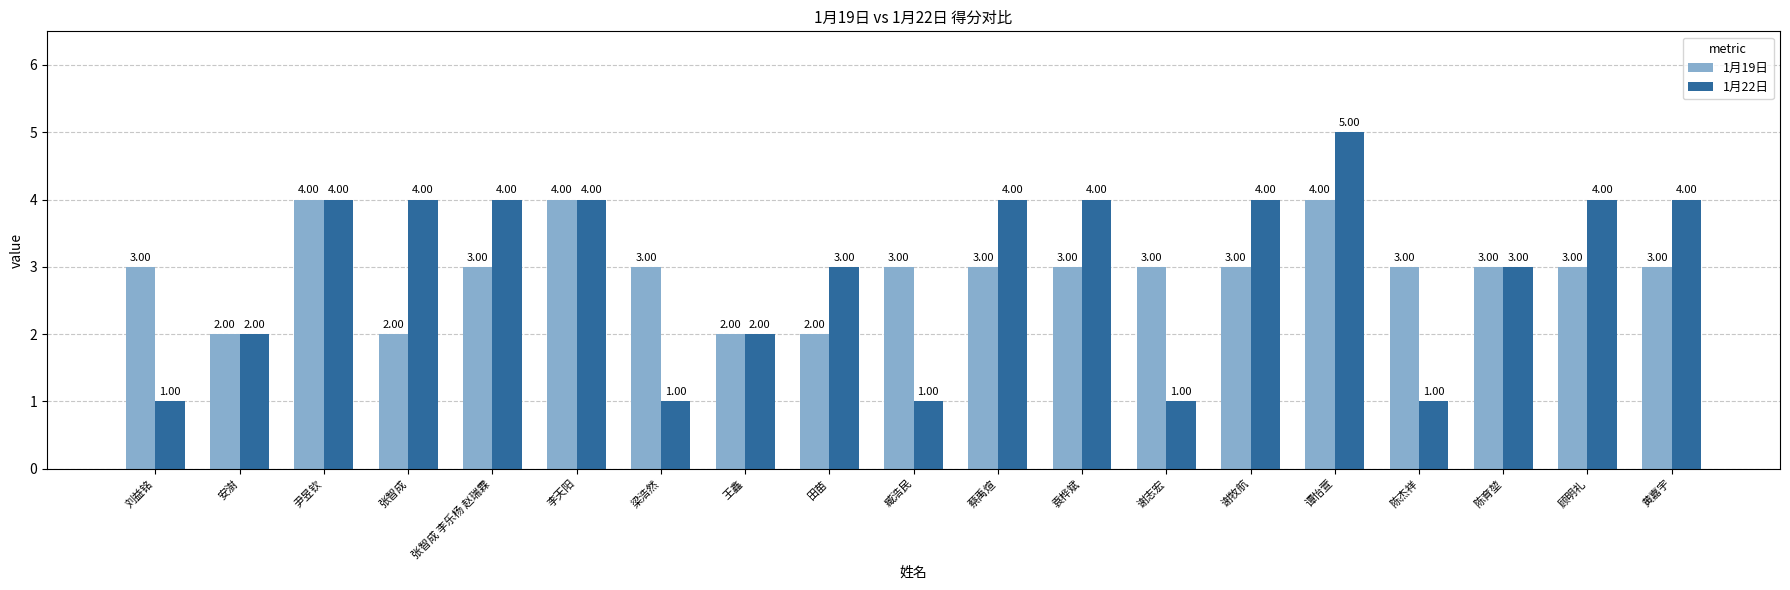

True or false: 1月19日 has a value of 2 at 安澍.

True